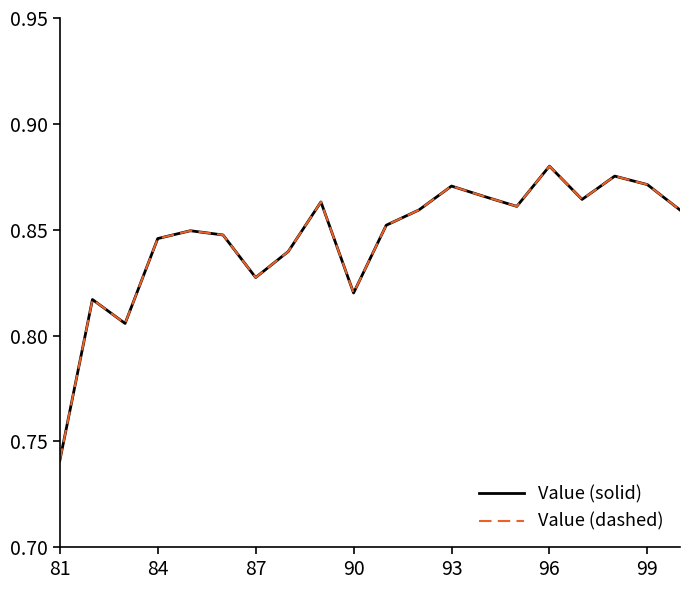

Does the chart display data point markers on the line(s)?

No